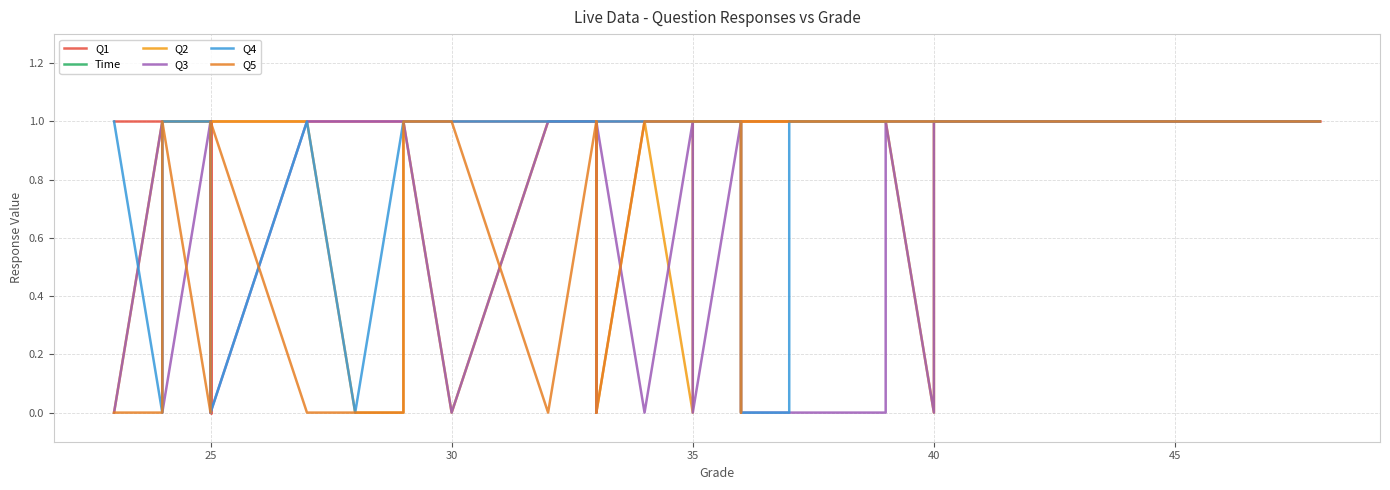

Count the Q2 values in the range 1 to 2.

31